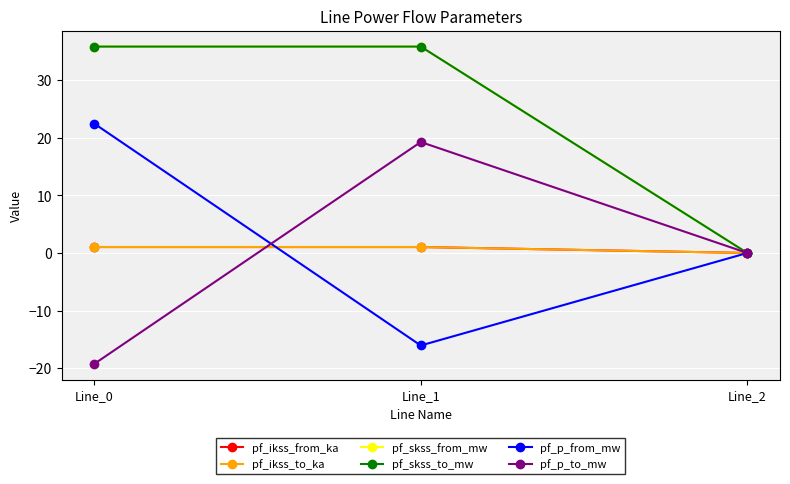

Does the chart have visible grid lines?

Yes